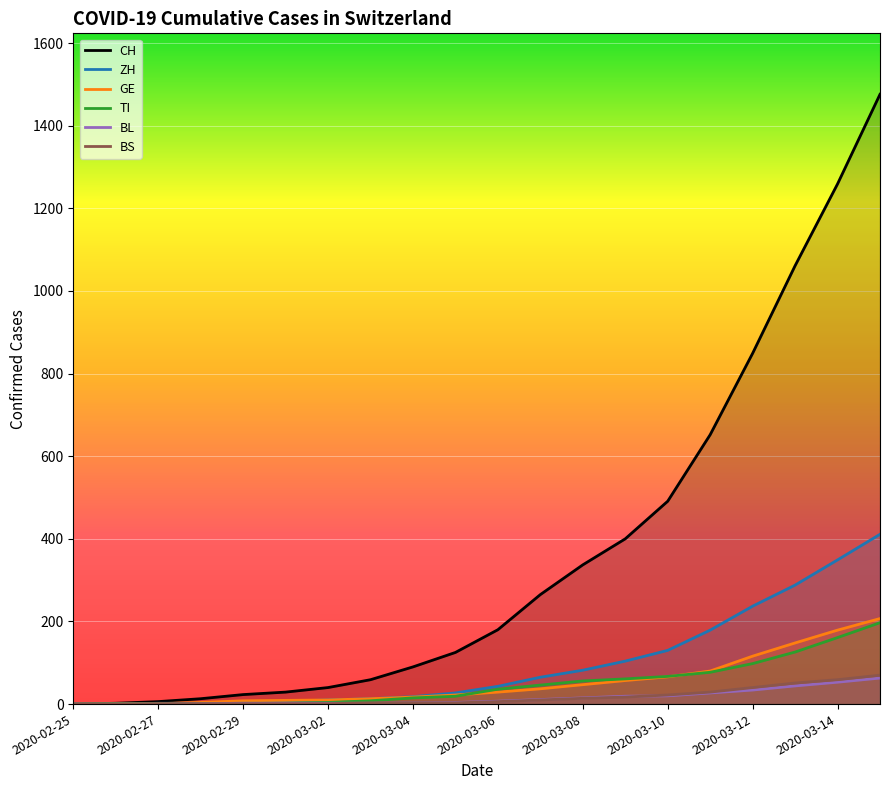

Read the ZH value at 2020-03-10.

130